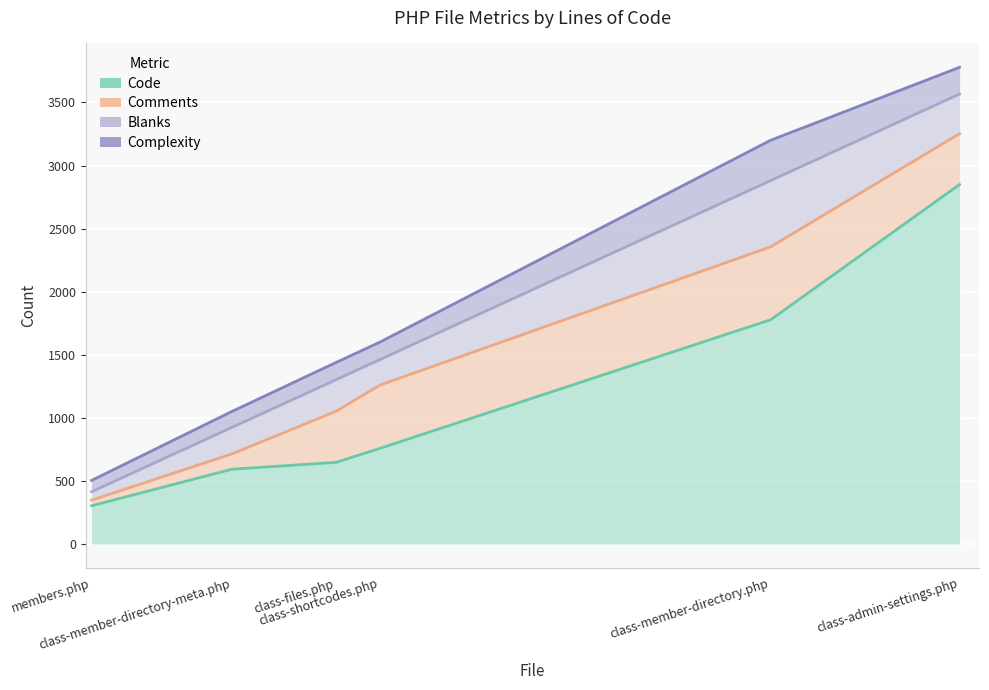

Which category has the lowest value across all series?

members.php